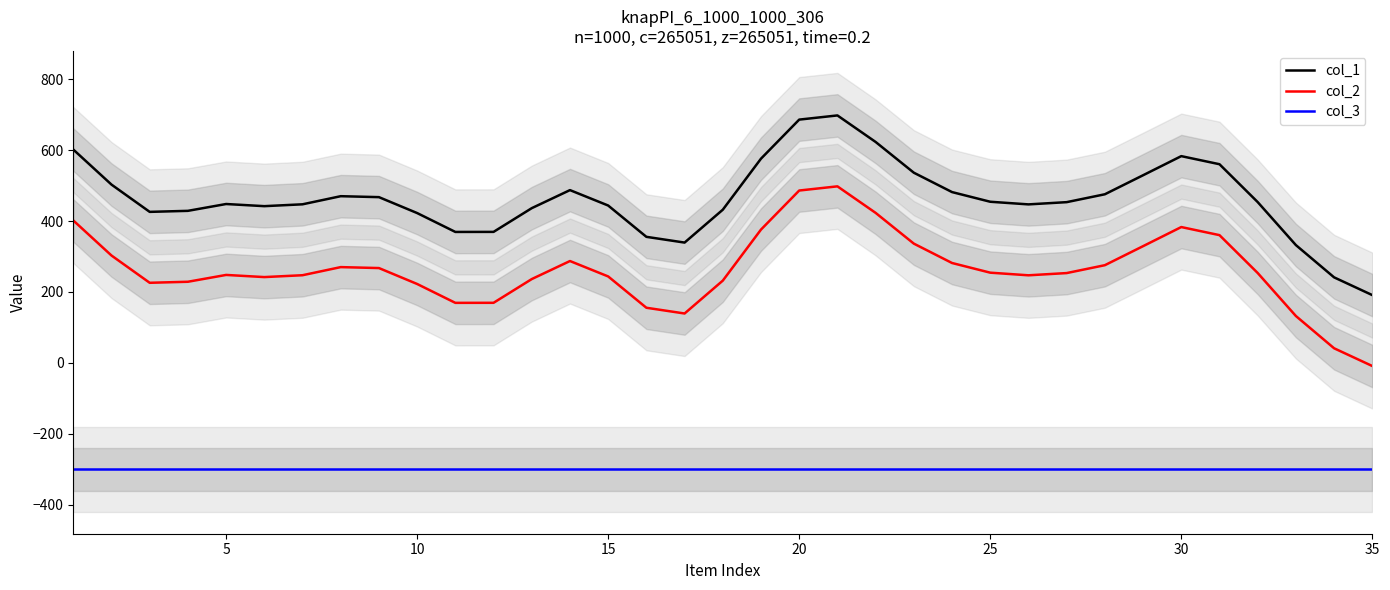

Which series has the largest total across all categories?

col_1